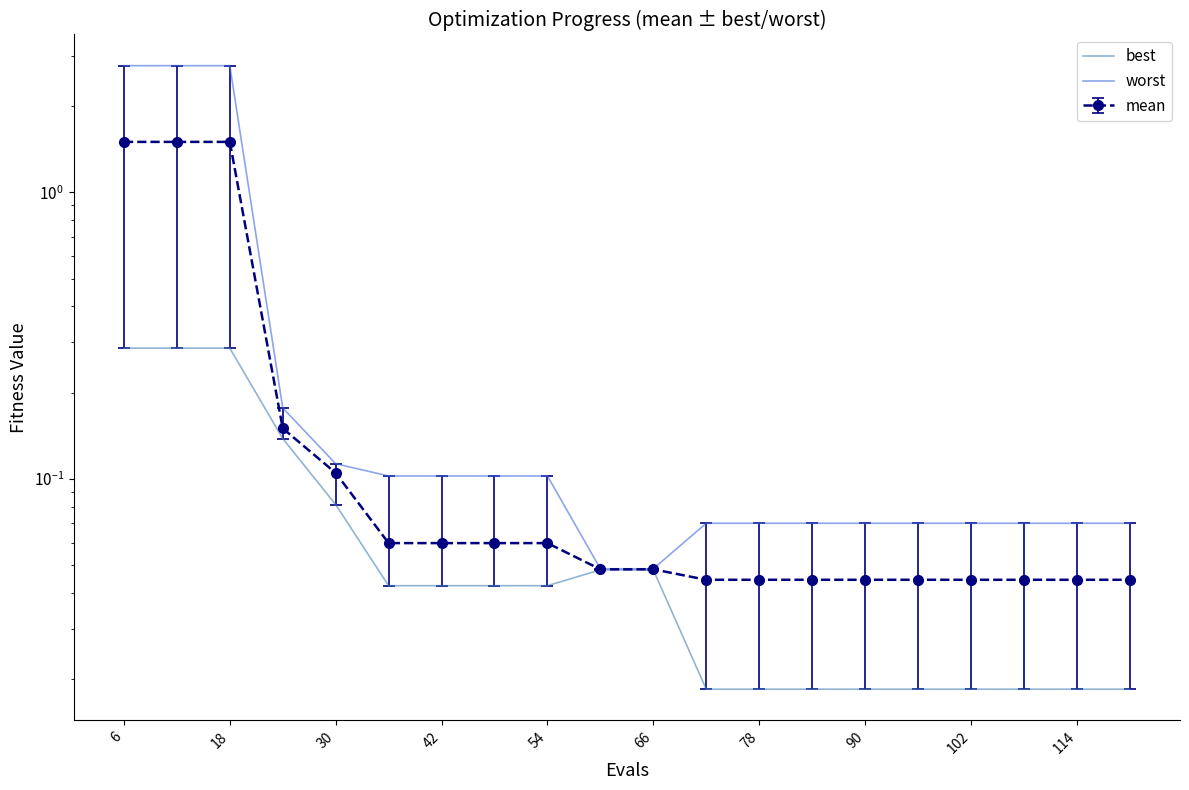

Reading right to left, extract all data points from this chart.

best: 0.0	0.0	0.0	0.0	0.0	0.0	0.0	0.0	0.0	0.0	0.0	0.0	0.0	0.0	0.0	0.1	0.1	0.3	0.3	0.3
worst: 0.1	0.1	0.1	0.1	0.1	0.1	0.1	0.1	0.1	0.0	0.0	0.1	0.1	0.1	0.1	0.1	0.2	2.8	2.8	2.8